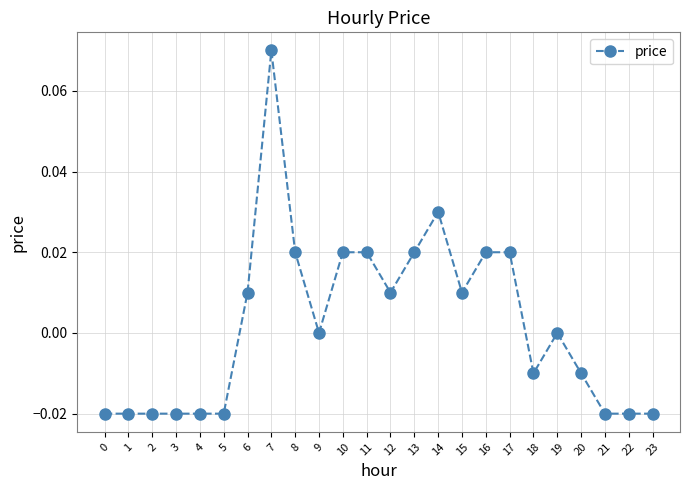

The chart shows a value of 0.0 at 10. True or false?

True